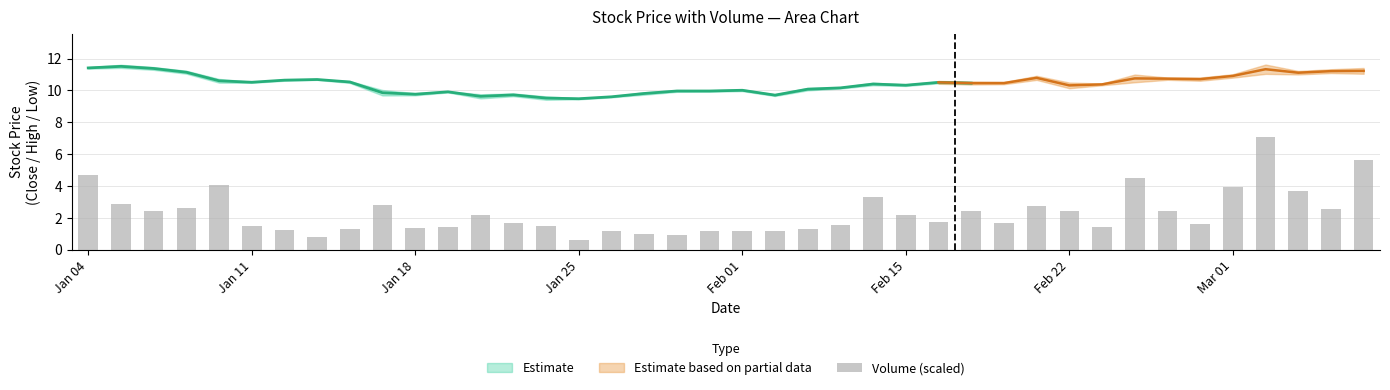

What is the value of the 22nd bar from the left?

1.2